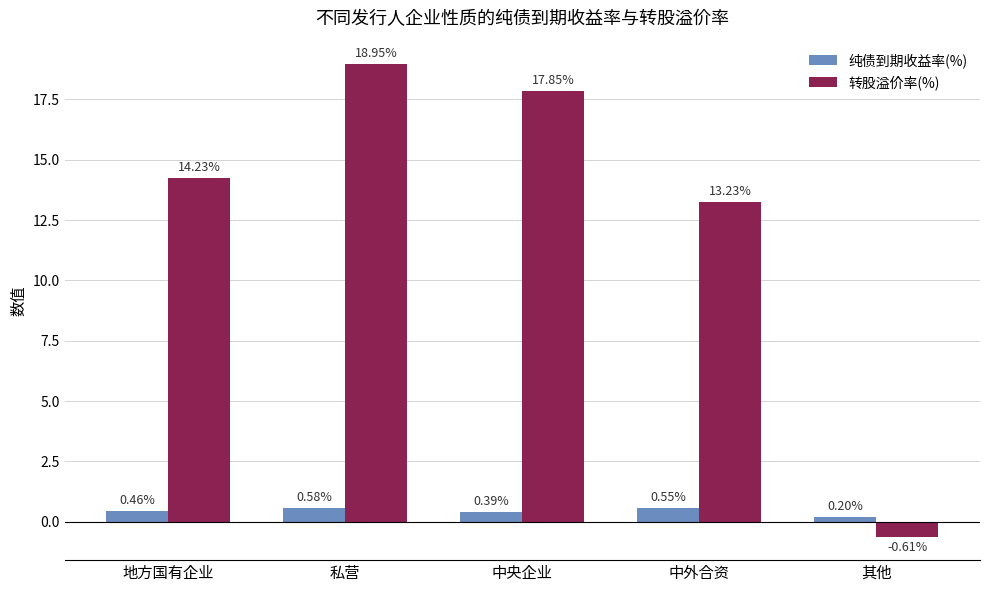

What is the sum of the 纯债到期收益率(%) values at 中外合资 and 中央企业?

0.9